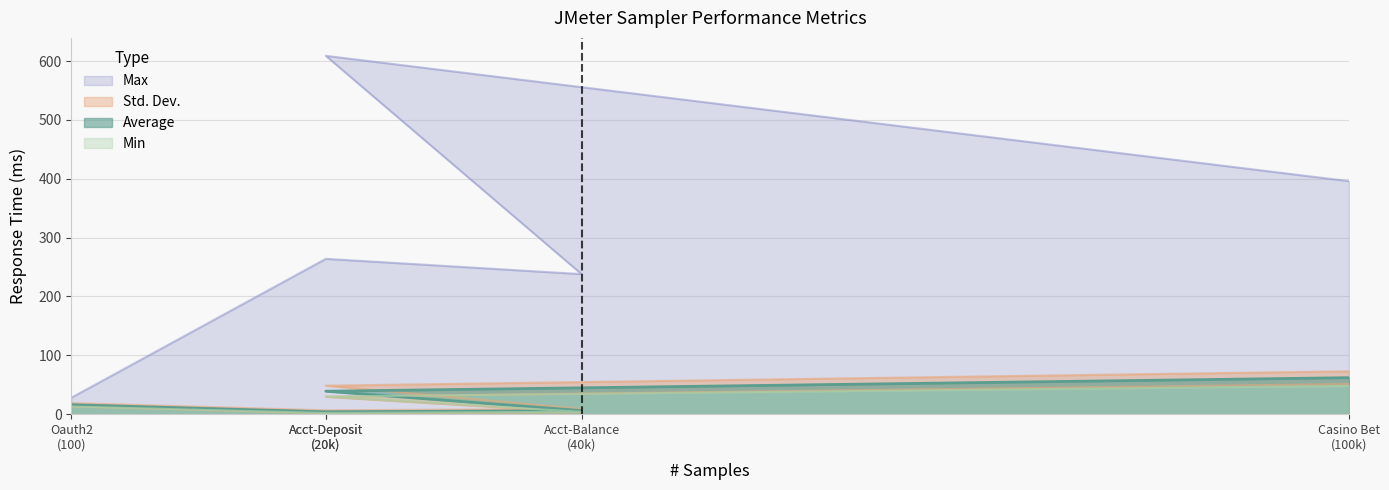

True or false: Max has a value of 28 at Oauth2 (100).

True